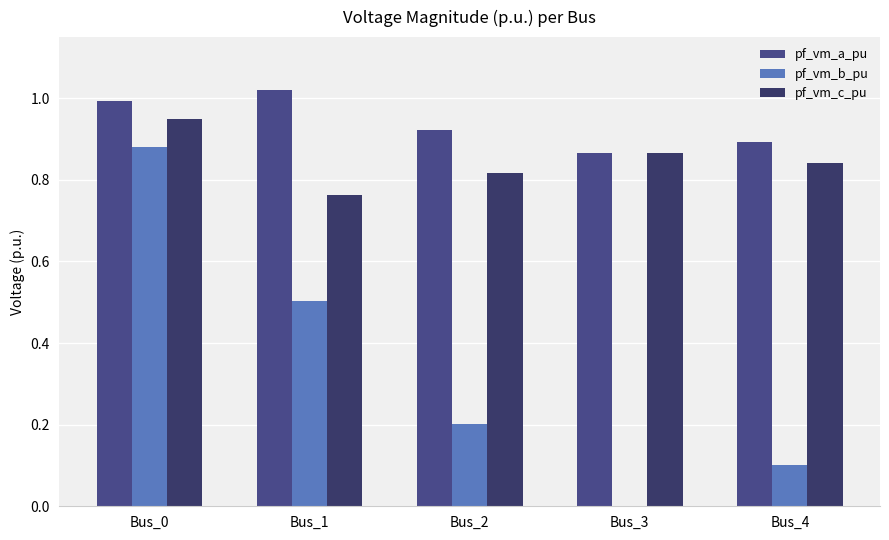

How many values in the pf_vm_b_pu series exceed 0?

4